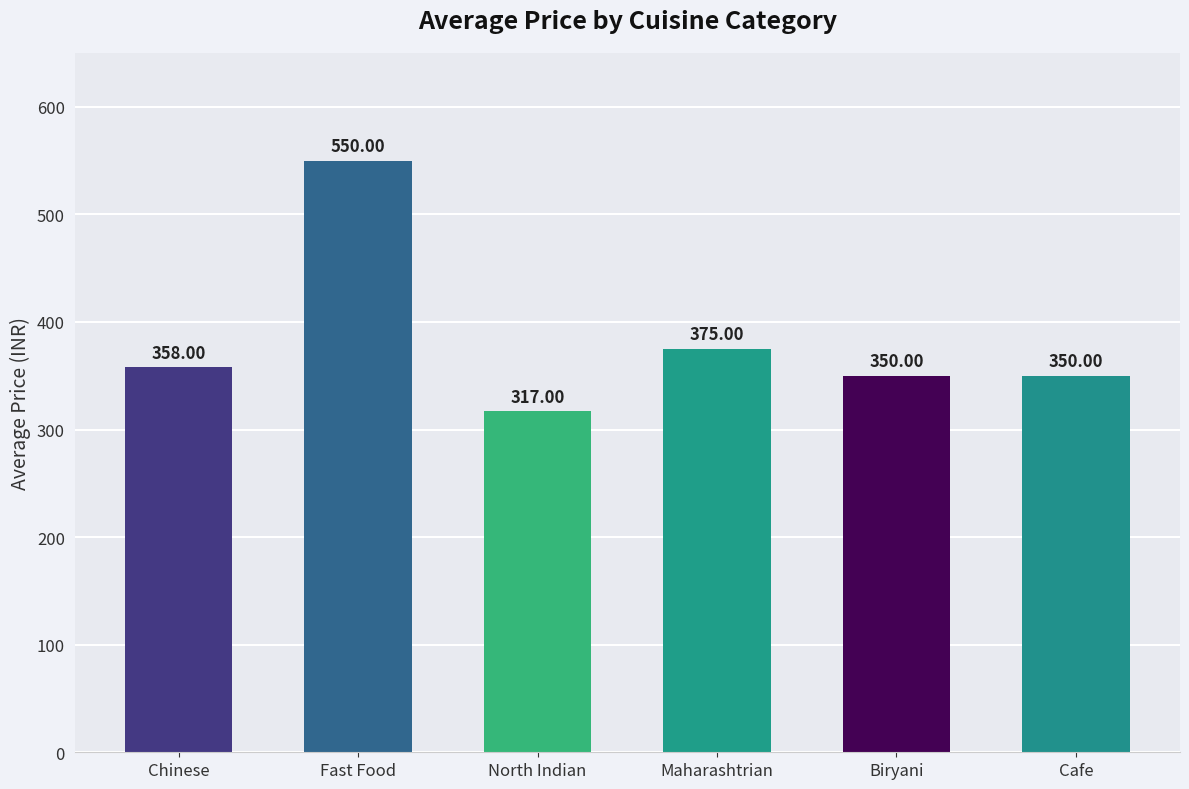

Between Cafe and North Indian, which is larger?

Cafe